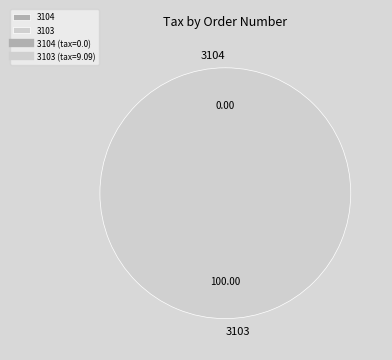

To the nearest percent, what percentage of the pie is 3103?

100%